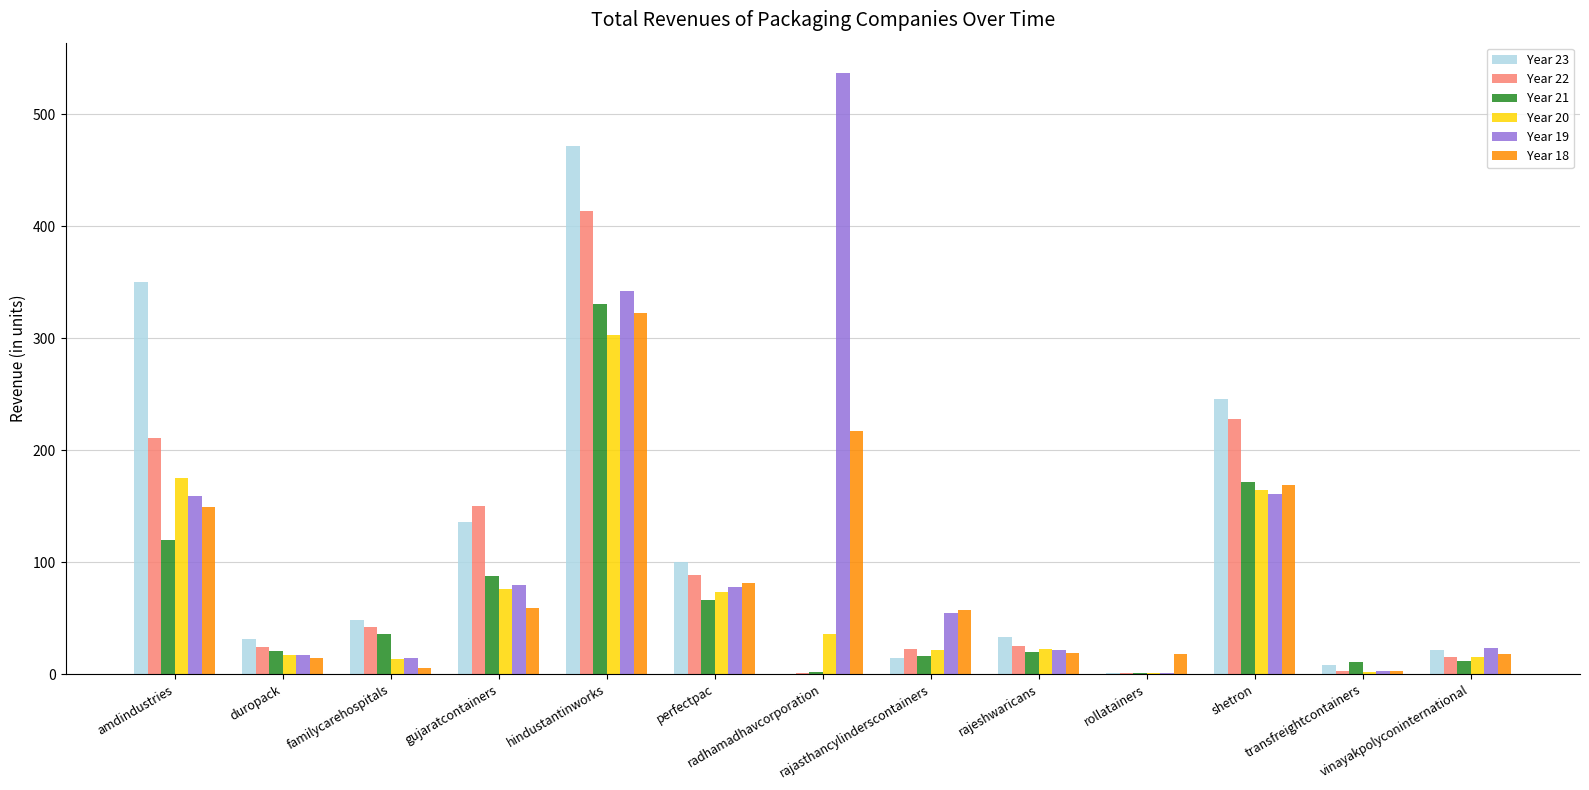

What is the sum of all Year 23 values?

1462.0